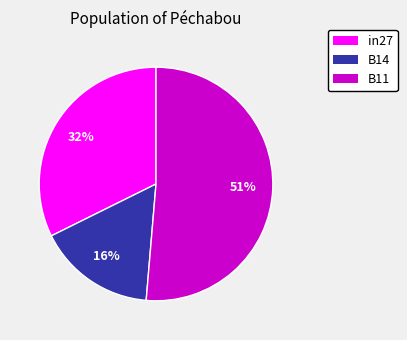

Count the number of slices in the pie.

3